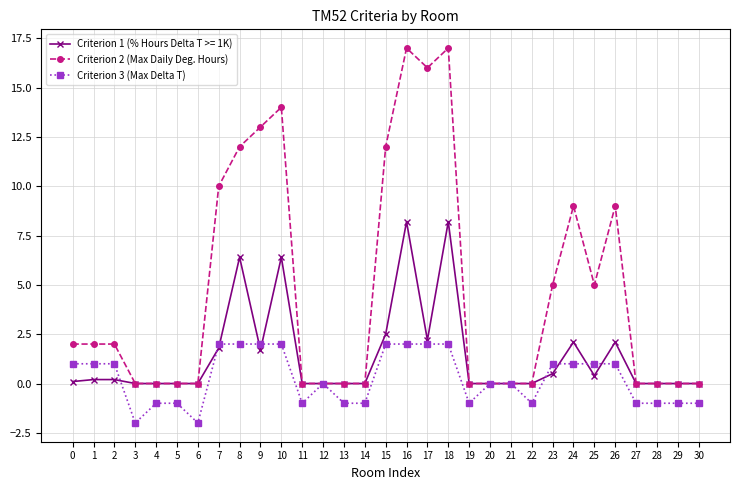

What is the sum of the Criterion 3 (Max Delta T) values at 15 and 11?

1.0